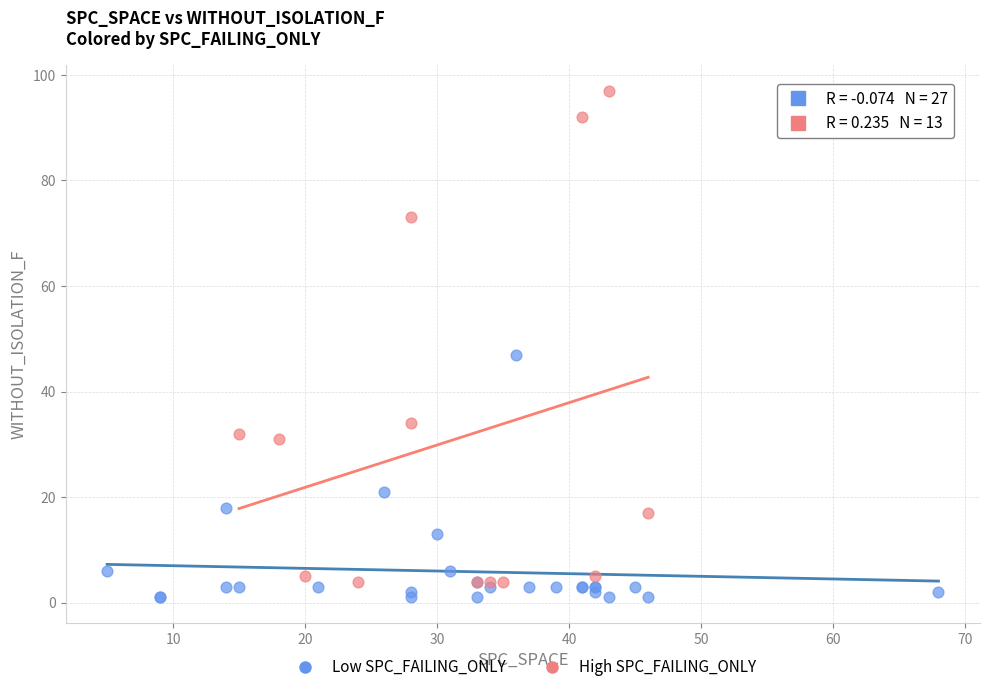

Which series reaches the maximum Y coordinate?

High SPC_FAILING_ONLY